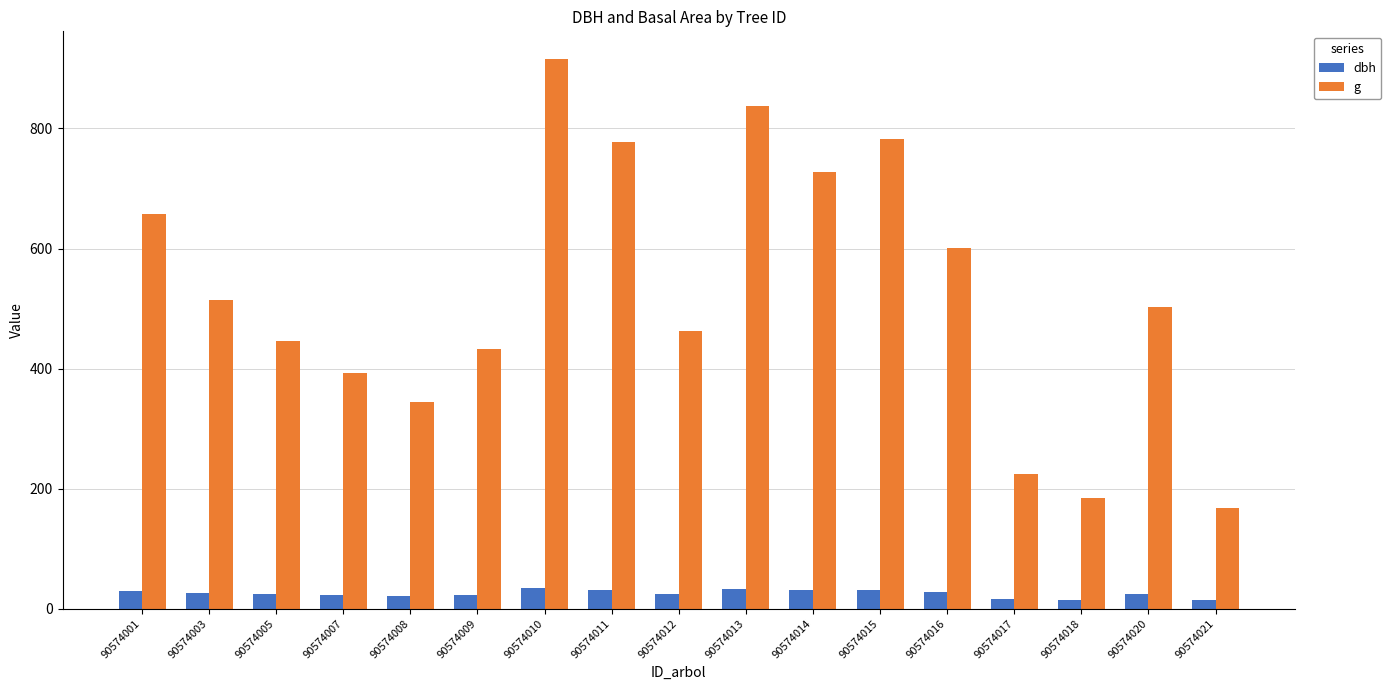

Between 90574003 and 90574007, which series saw the biggest shift?

g